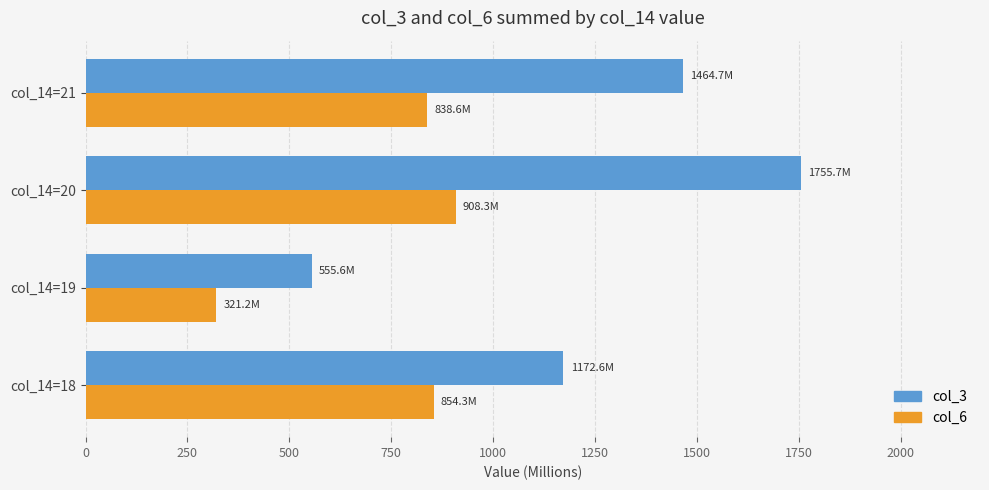

What is the total value across all series at col_14=18?

2026.9